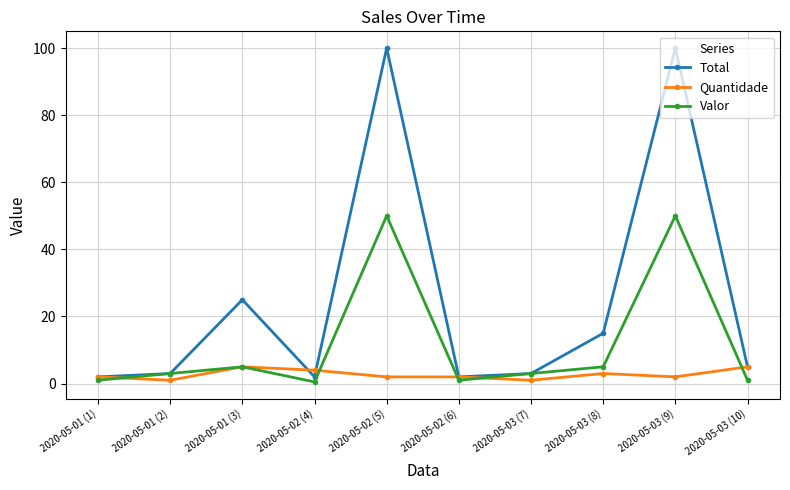

What is the minimum value for Total?

2.0